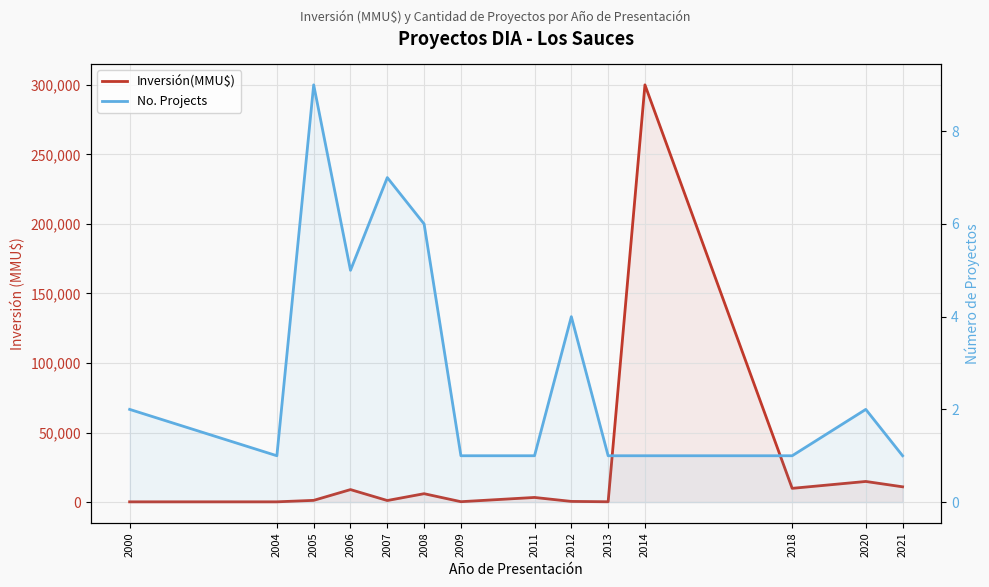

Rank the series by their maximum value, from highest to lowest.

Inversión(MMU$), No. Projects